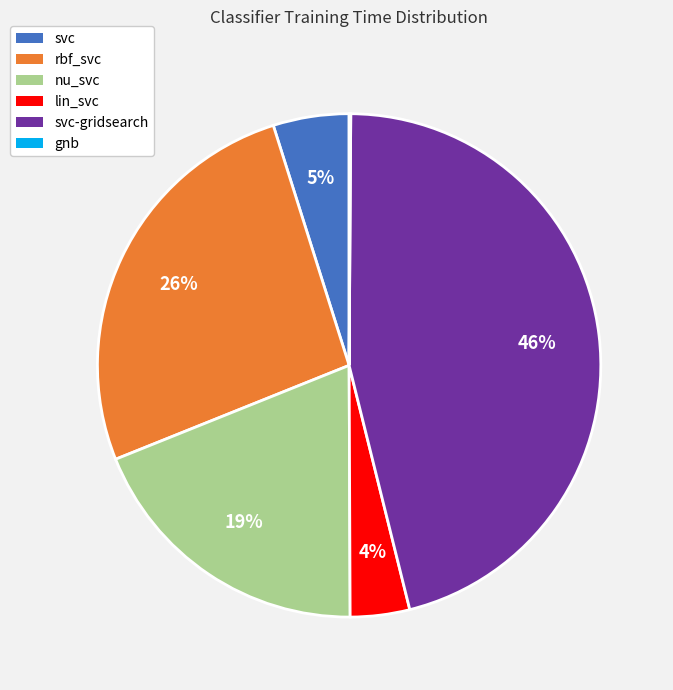

To the nearest percent, what is the average slice percentage?

17%